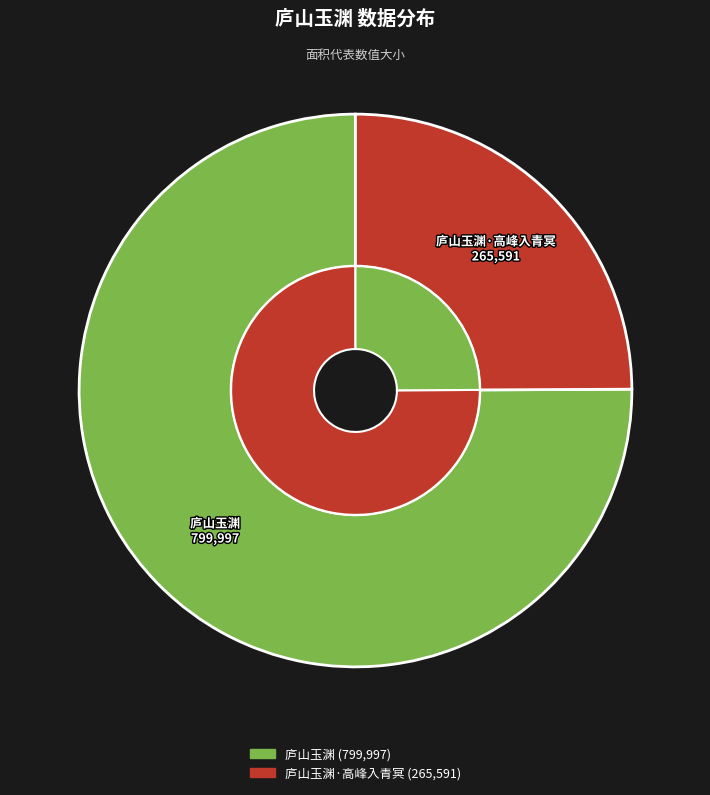

Does 庐山玉渊·高峰入青冥 represent more than half of the total?

No